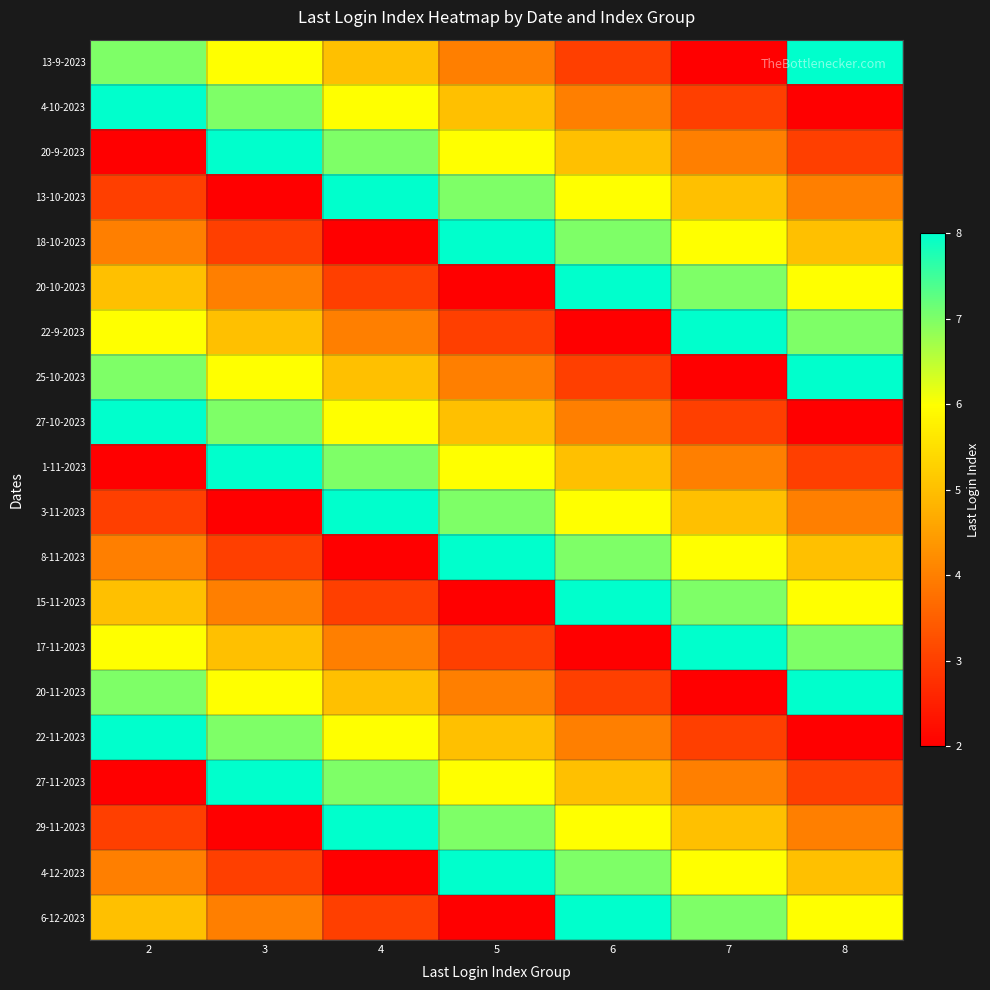

Reading left to right, extract all data points from this chart.

13-9-2023: 2=7	3=6	4=5	5=4	6=3	7=2	8=8
4-10-2023: 2=8	3=7	4=6	5=5	6=4	7=3	8=2
20-9-2023: 2=2	3=8	4=7	5=6	6=5	7=4	8=3
13-10-2023: 2=3	3=2	4=8	5=7	6=6	7=5	8=4
18-10-2023: 2=4	3=3	4=2	5=8	6=7	7=6	8=5
20-10-2023: 2=5	3=4	4=3	5=2	6=8	7=7	8=6
22-9-2023: 2=6	3=5	4=4	5=3	6=2	7=8	8=7
25-10-2023: 2=7	3=6	4=5	5=4	6=3	7=2	8=8
27-10-2023: 2=8	3=7	4=6	5=5	6=4	7=3	8=2
1-11-2023: 2=2	3=8	4=7	5=6	6=5	7=4	8=3
3-11-2023: 2=3	3=2	4=8	5=7	6=6	7=5	8=4
8-11-2023: 2=4	3=3	4=2	5=8	6=7	7=6	8=5
15-11-2023: 2=5	3=4	4=3	5=2	6=8	7=7	8=6
17-11-2023: 2=6	3=5	4=4	5=3	6=2	7=8	8=7
20-11-2023: 2=7	3=6	4=5	5=4	6=3	7=2	8=8
22-11-2023: 2=8	3=7	4=6	5=5	6=4	7=3	8=2
27-11-2023: 2=2	3=8	4=7	5=6	6=5	7=4	8=3
29-11-2023: 2=3	3=2	4=8	5=7	6=6	7=5	8=4
4-12-2023: 2=4	3=3	4=2	5=8	6=7	7=6	8=5
6-12-2023: 2=5	3=4	4=3	5=2	6=8	7=7	8=6